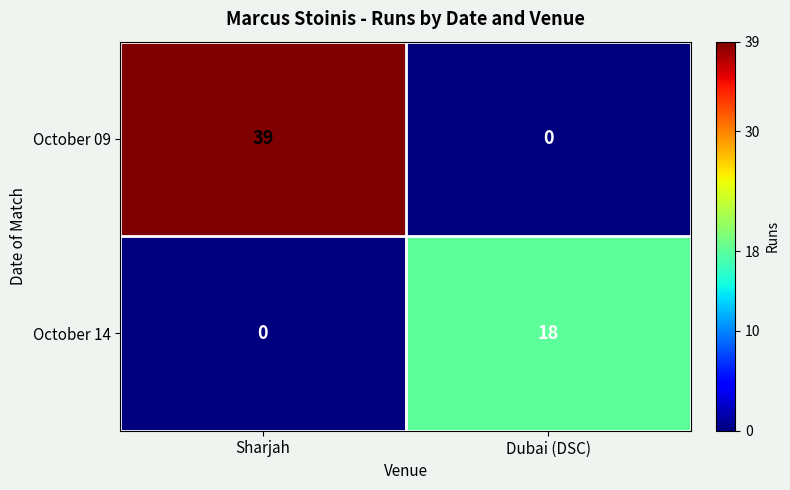

Read the October 14 value at Dubai (DSC), to the nearest 10.

20